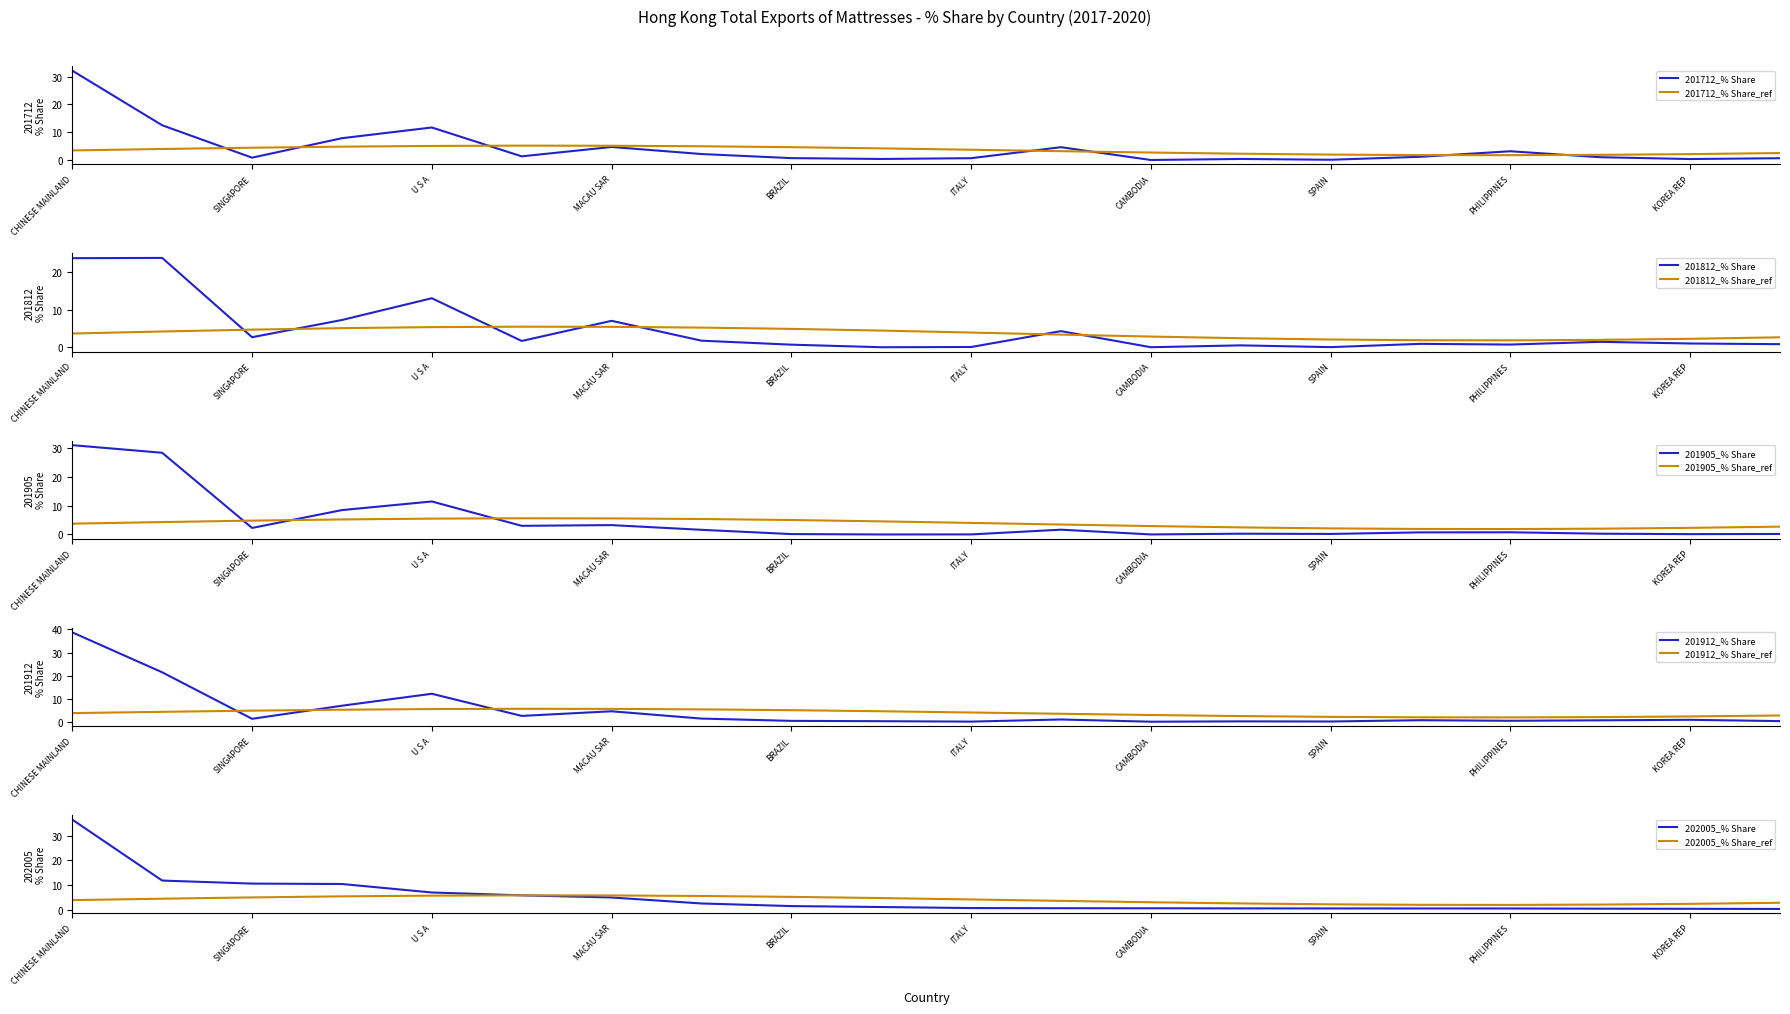

What is the average value of the 201812_% Share series?

4.6